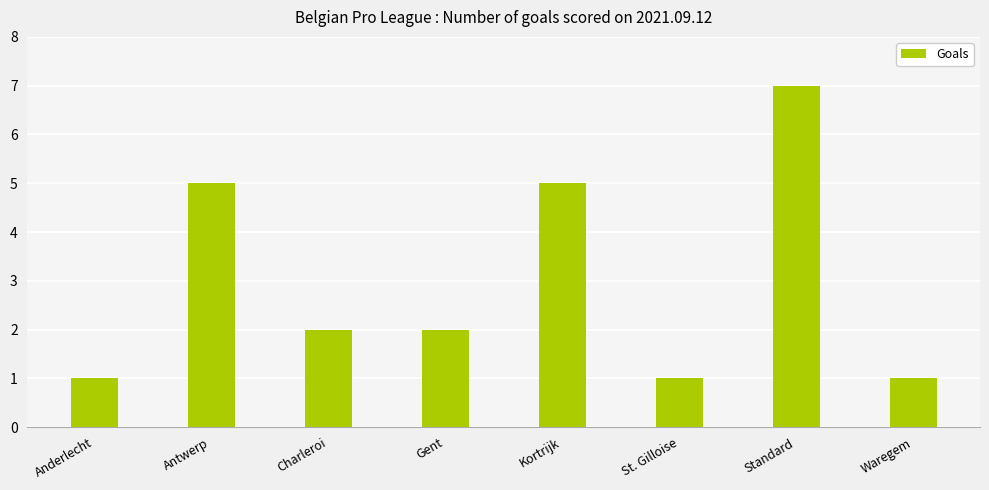

Count the values in the range 1 to 5.

7